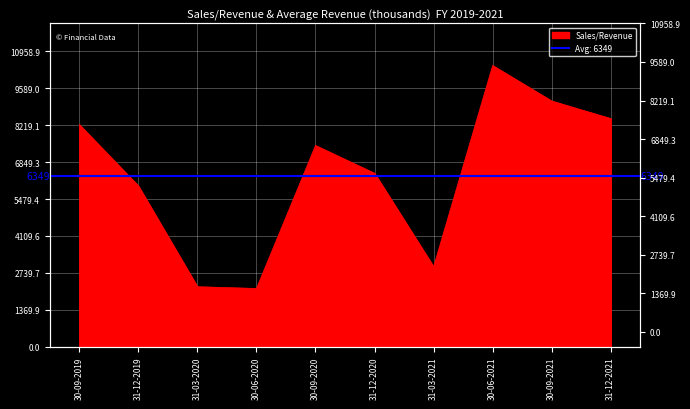

Reading left to right, list all the values displayed in this chart.

8244	5970	2225	2160	7468	6436	2967	10437	9119	8467